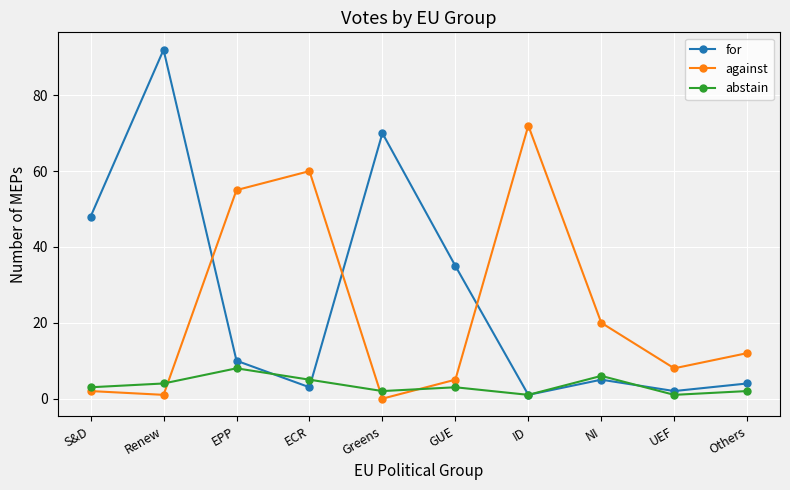

What is the approximate value of for at EPP?

10